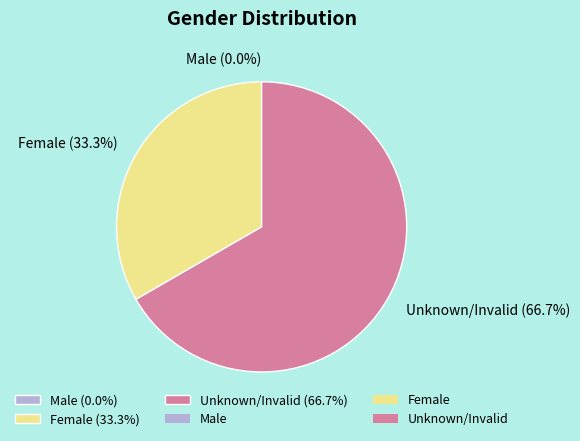

What percentage is NOT represented by Male?

100.0%